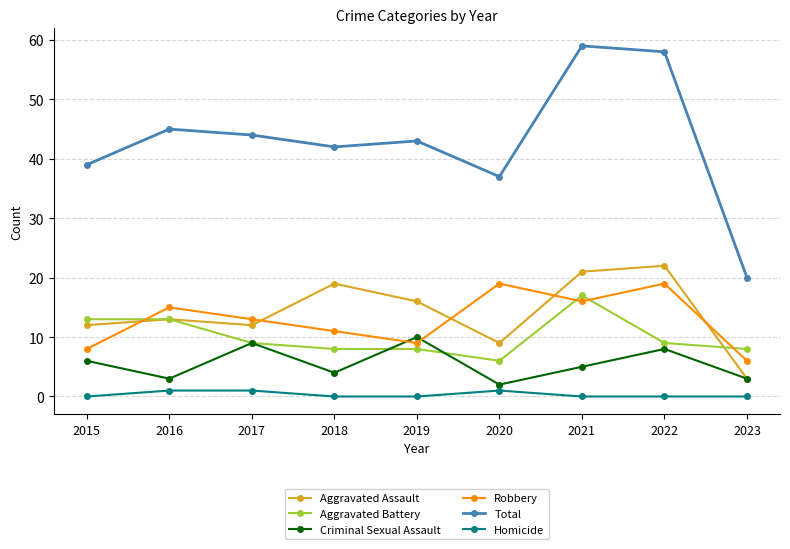

True or false: Aggravated Battery and Homicide cross at least once.

False